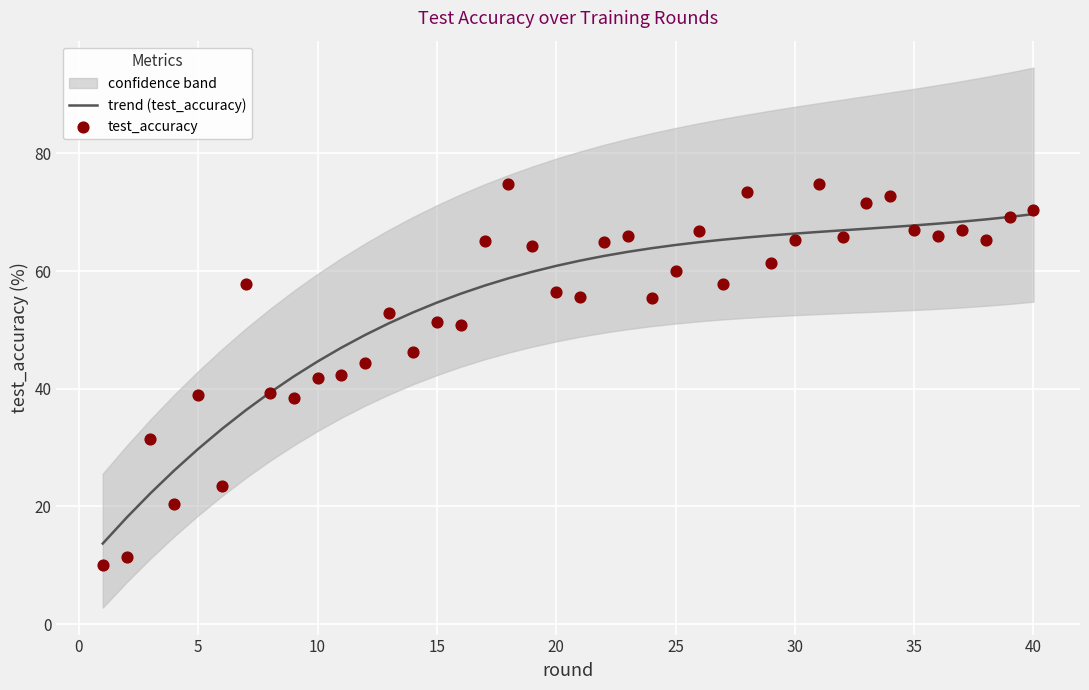

Which series has the widest spread of Y values?

test_accuracy